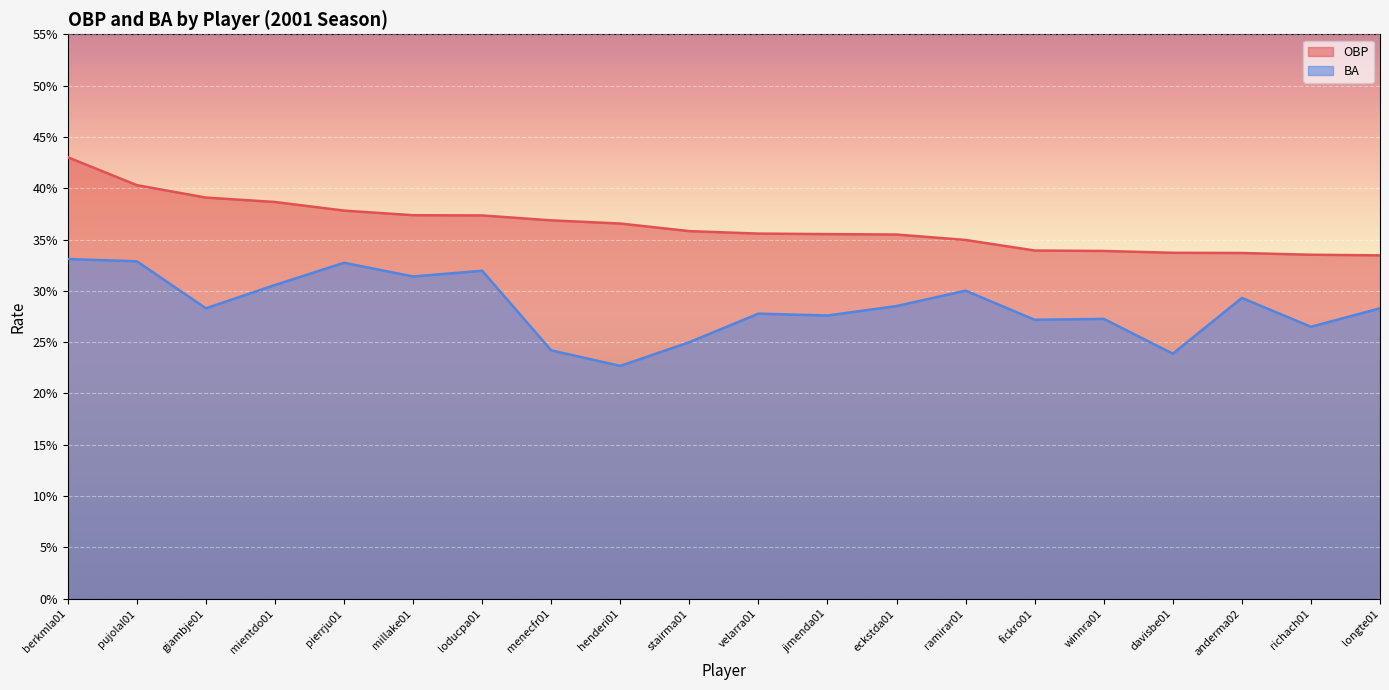

Is the value of BA at anderma02 greater than the value of OBP at loducpa01?

No